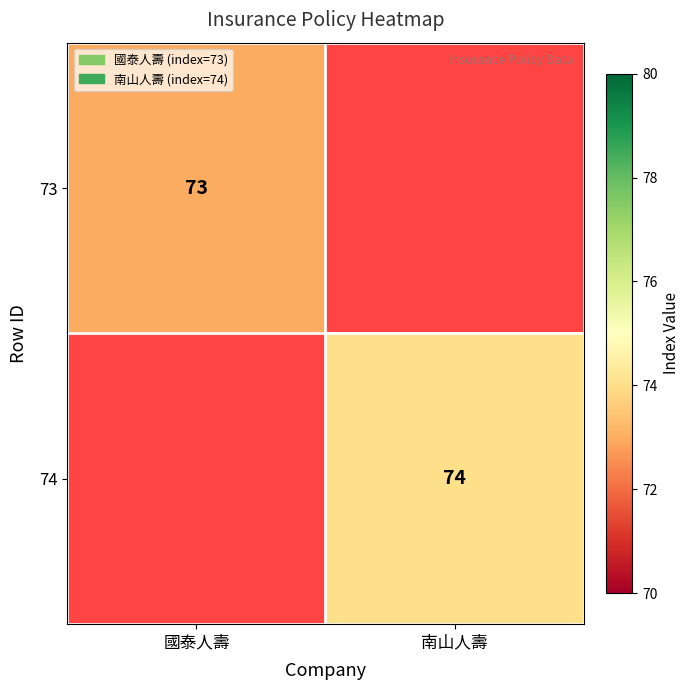

True or false: 73 has a value of 119 at 國泰人壽.

False